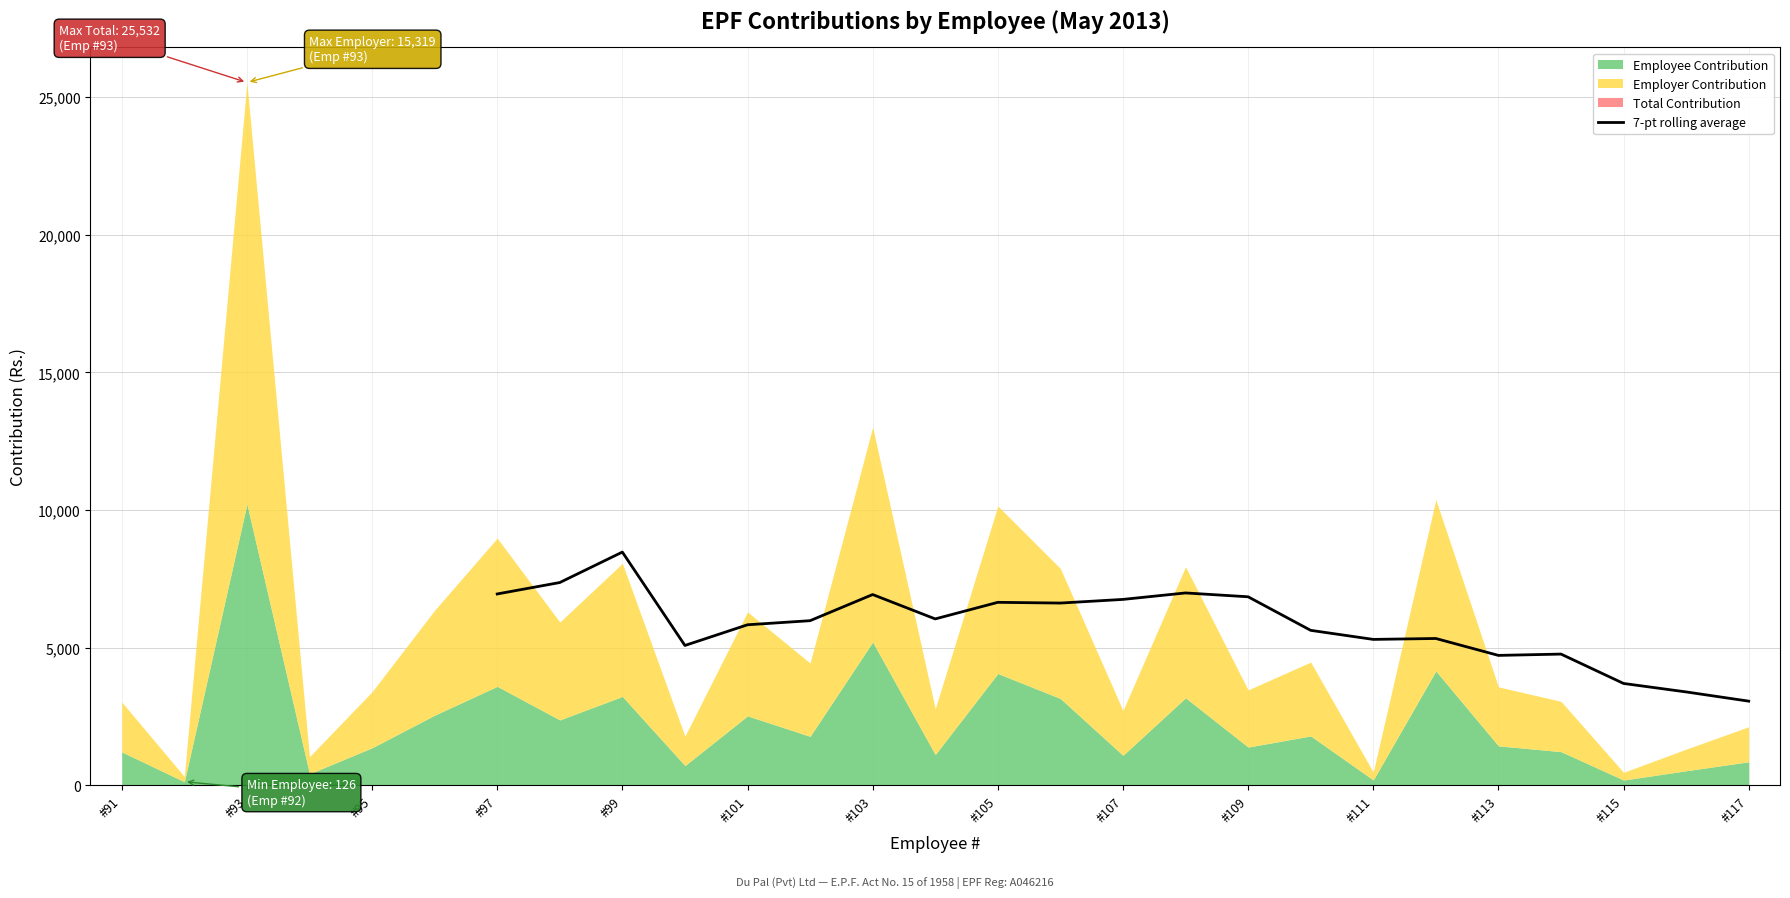

The value of 7-pt rolling average at #107 is 3751.1. True or false?

False